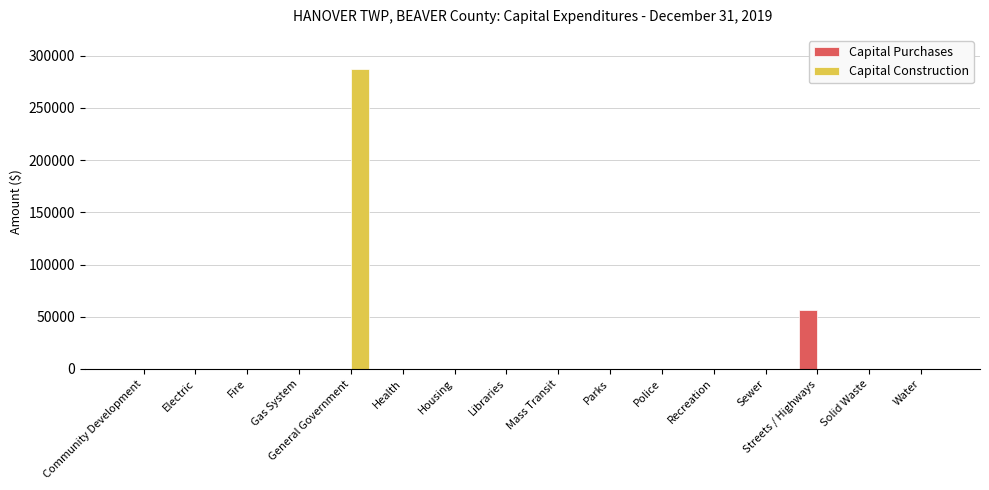

At which category is the sum across all series the highest?

General Government